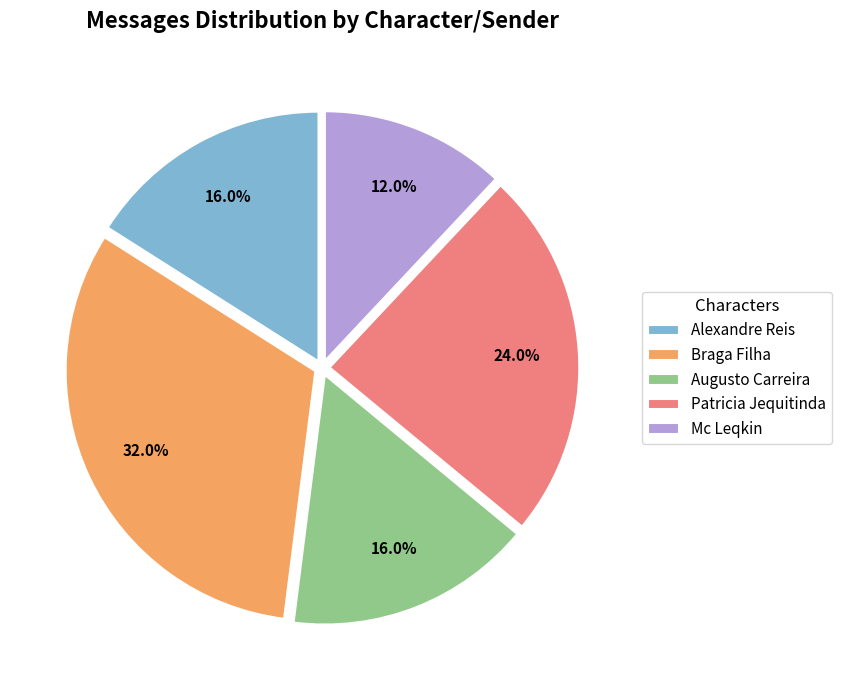

How many slices are in this pie chart?

5